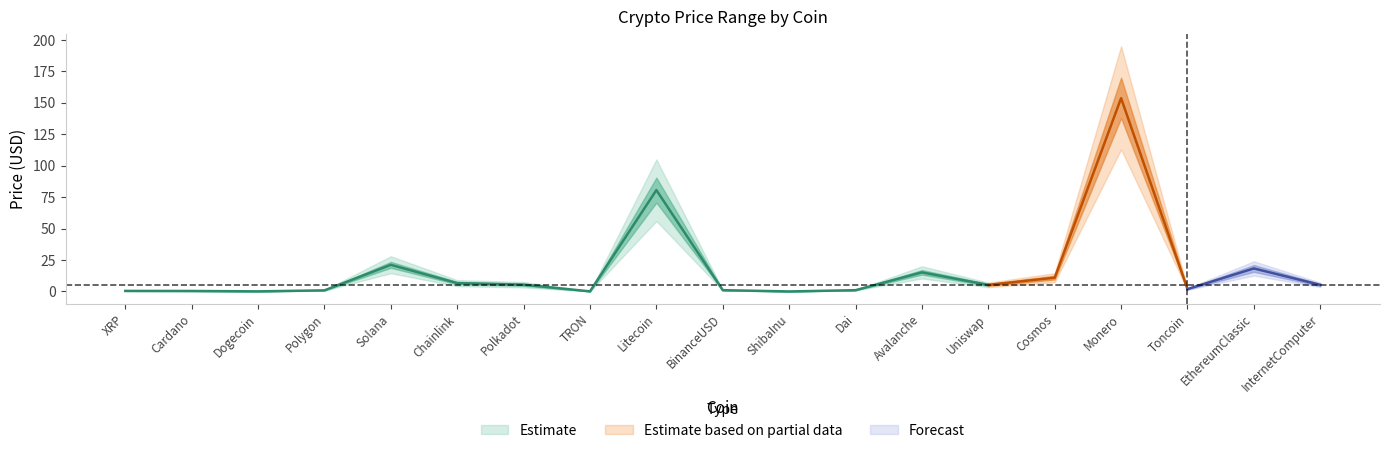

What is the spread (max minus min) of values at Cosmos?

7.1